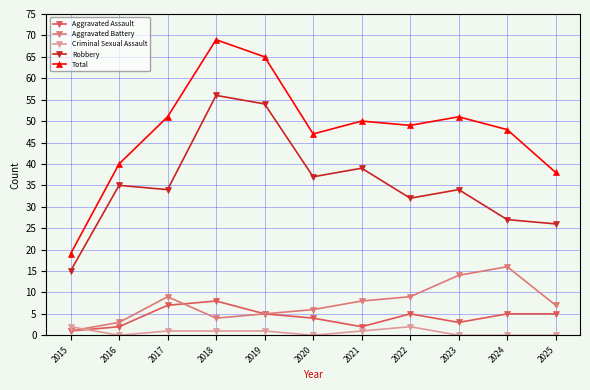

How many series are shown in this chart?

5